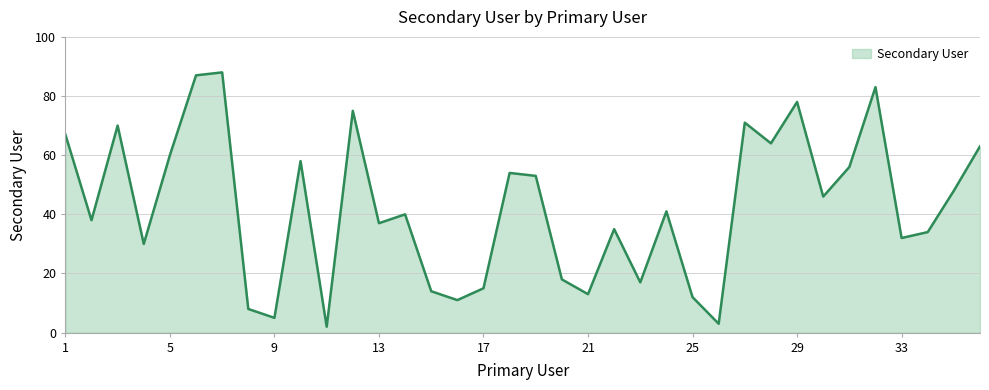

What is the difference between the maximum and minimum values?

86